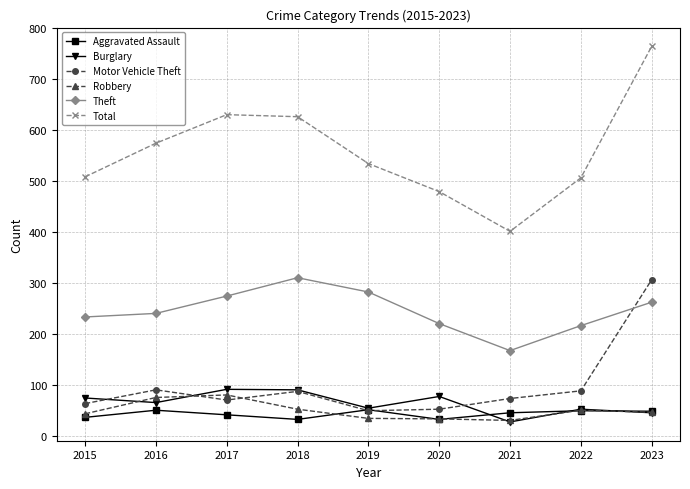

True or false: Theft has more than 1 points higher than both neighbors.

False